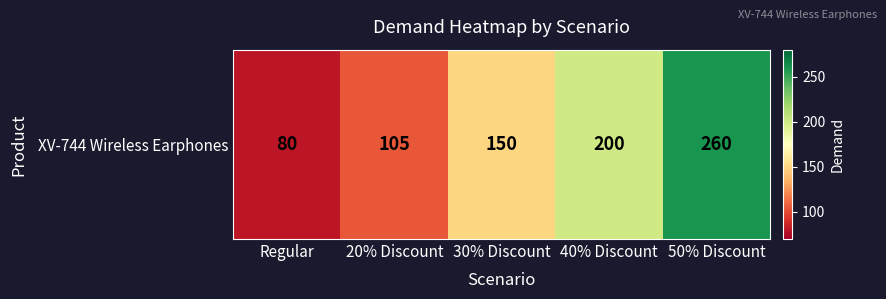

At which label does the data first exceed 150?

40% Discount